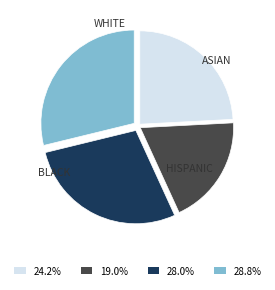

Is there a majority slice in this chart?

No